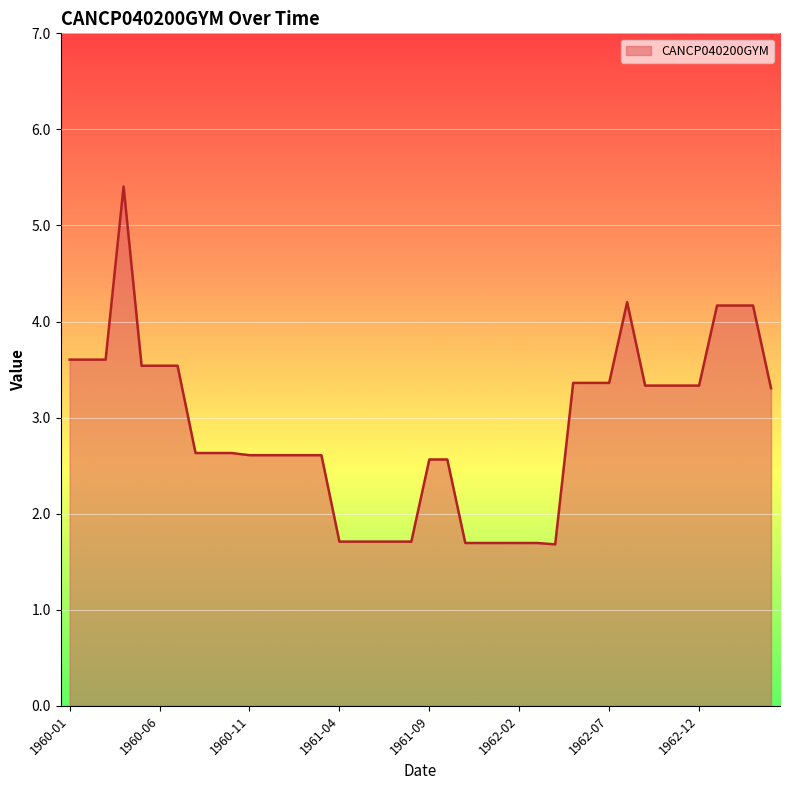

What is the minimum value shown in the chart?

1.7